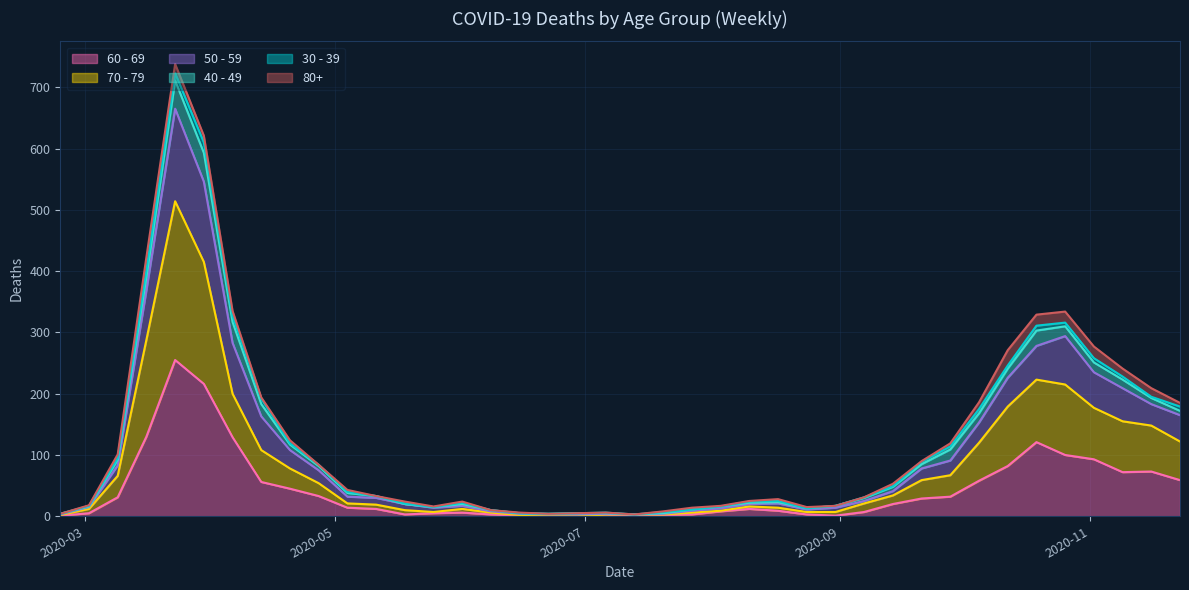

What is the difference between the second highest and second lowest values in the 70 - 79 series?

414